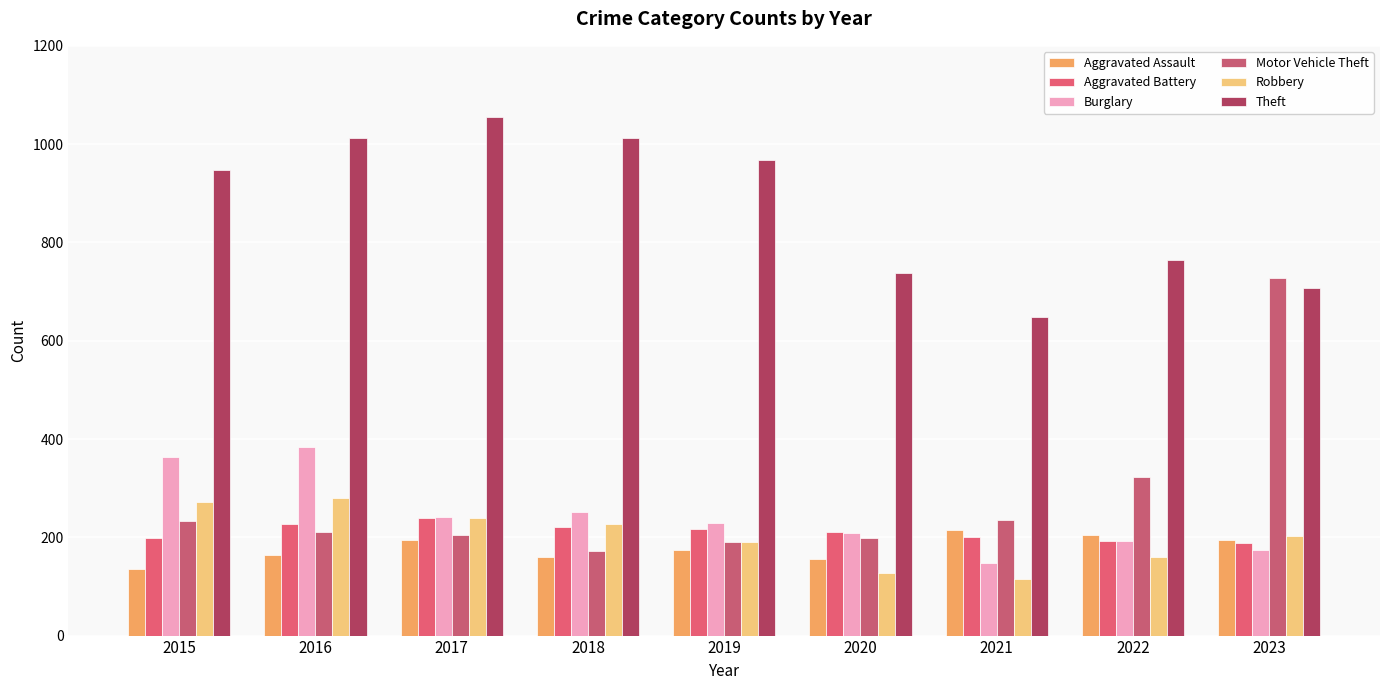

Rank the series by their maximum value, from lowest to highest.

Aggravated Assault, Aggravated Battery, Robbery, Burglary, Motor Vehicle Theft, Theft